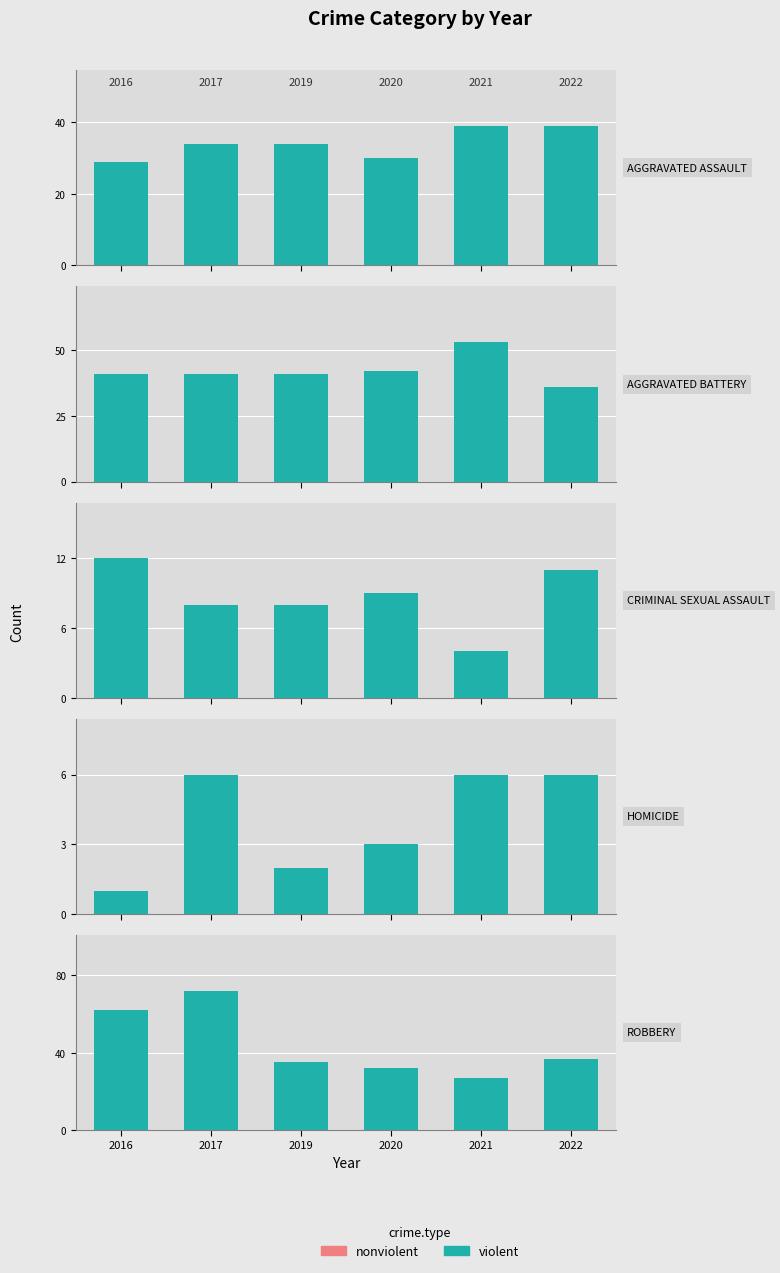

How many categories are shown in the chart?

6